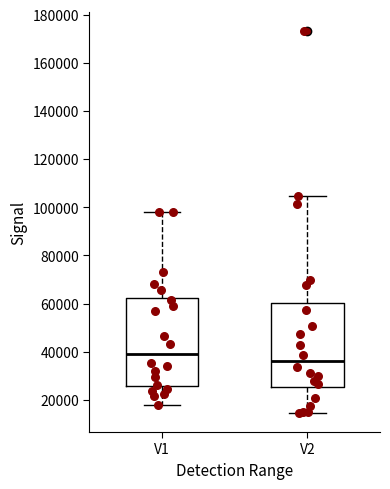

Reading left to right, transcribe this box plot: for each box, give where its median line is, the range the box spans, and where its two whiskers end, as read against the y-axis. The values are not printed on the chart, so give them approximately, as read against the axis.

V1: median 40000, box 26000 to 62000, whiskers 18000 to 98000
V2: median 36000, box 26000 to 60000, whiskers 14000 to 104000